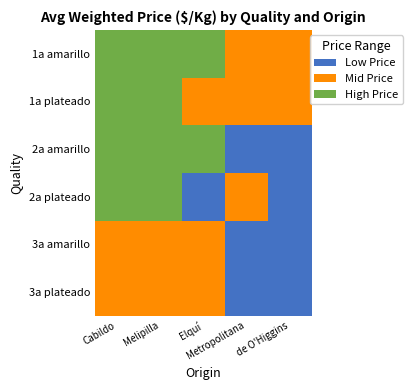

At how many categories does at least one series exceed 1?

3